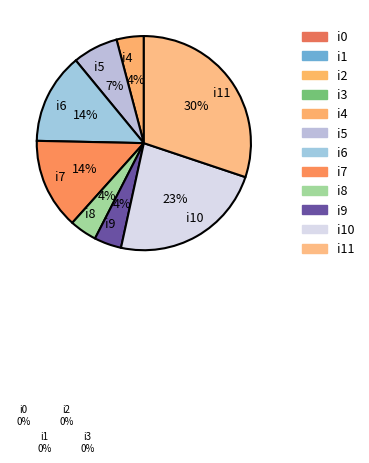

What portion of the pie excludes i11?

69.9%